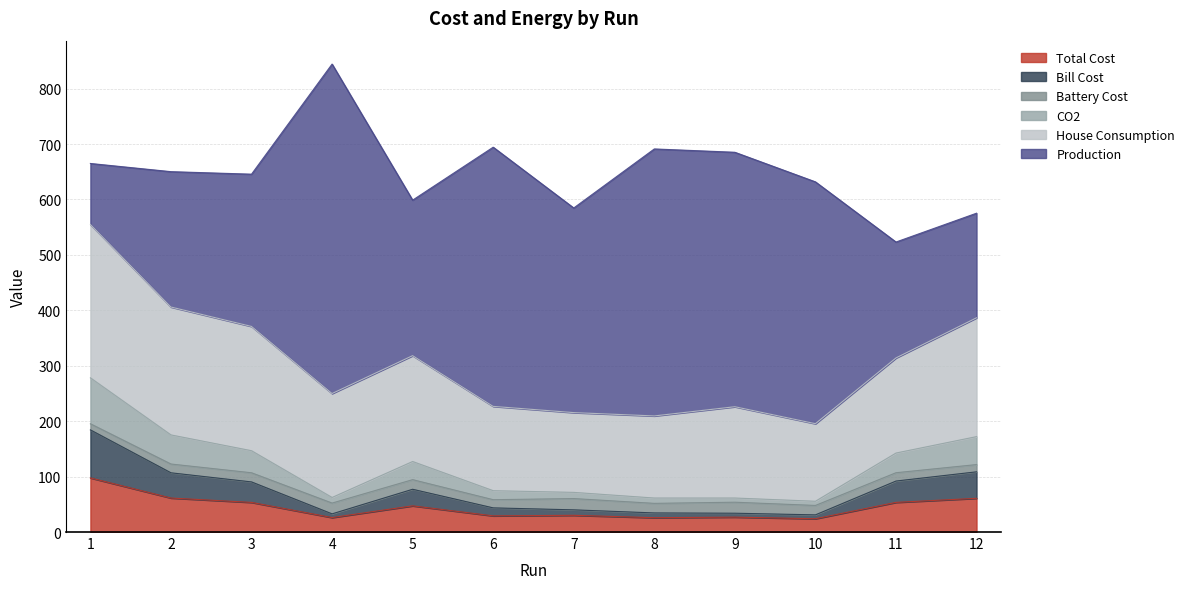

What is the value of the CO2 point at the 12th from the left?

172.1